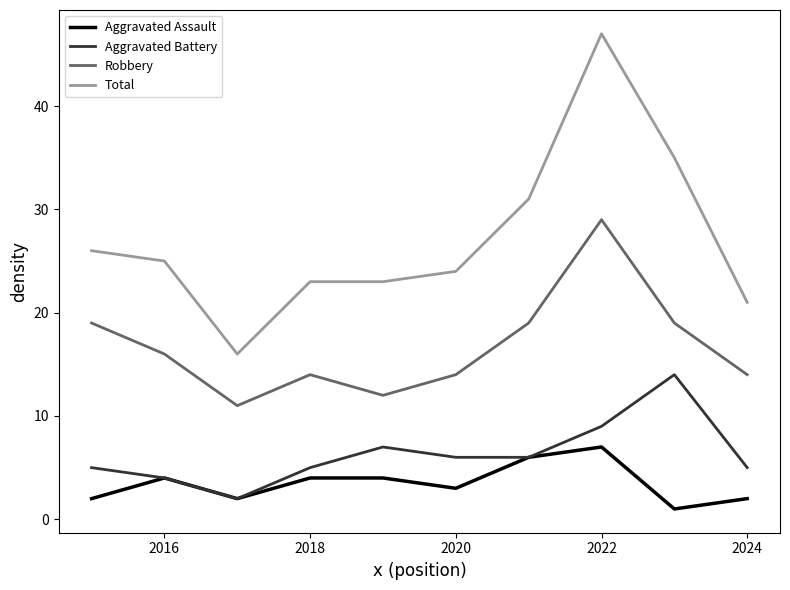

Rank the series by their maximum value, from highest to lowest.

Total, Robbery, Aggravated Battery, Aggravated Assault